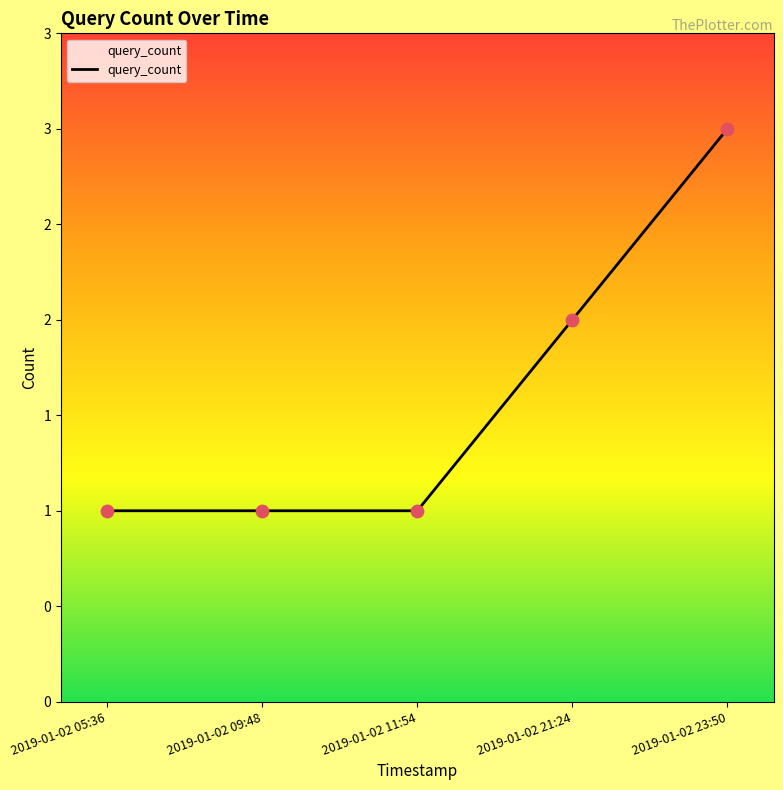

Approximately how many times larger is the value at 2019-01-02 05:36 compared to 2019-01-02 21:24?

0.5